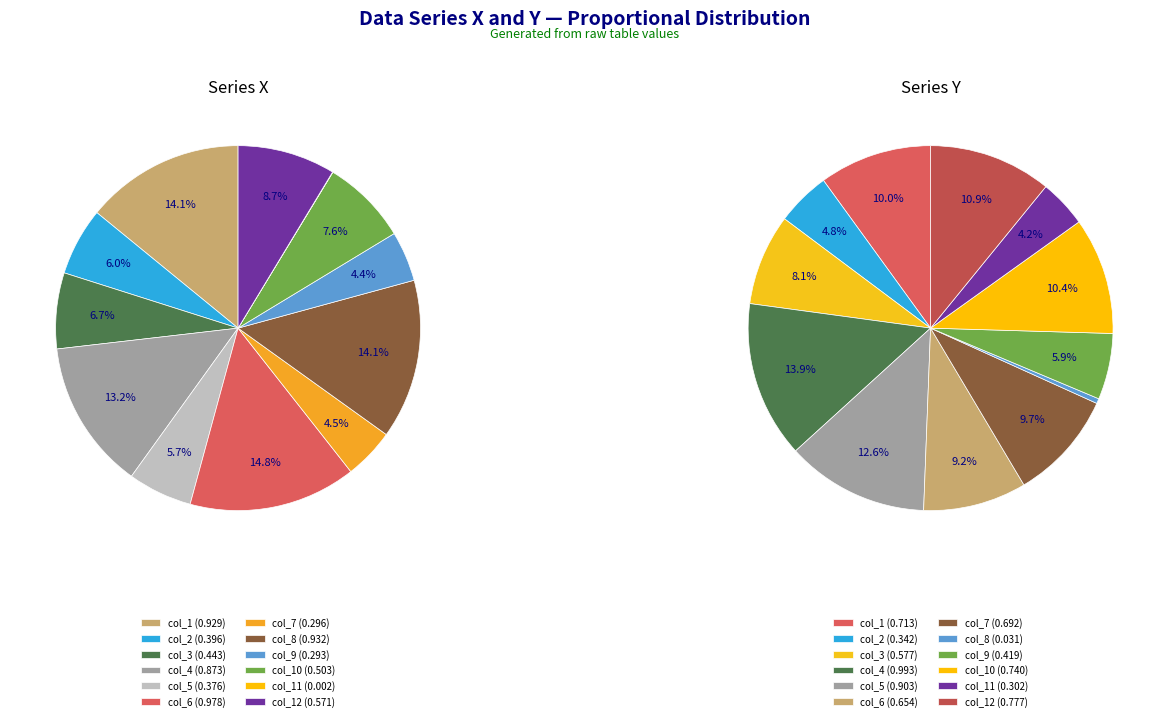

Does any single category account for the majority?

No